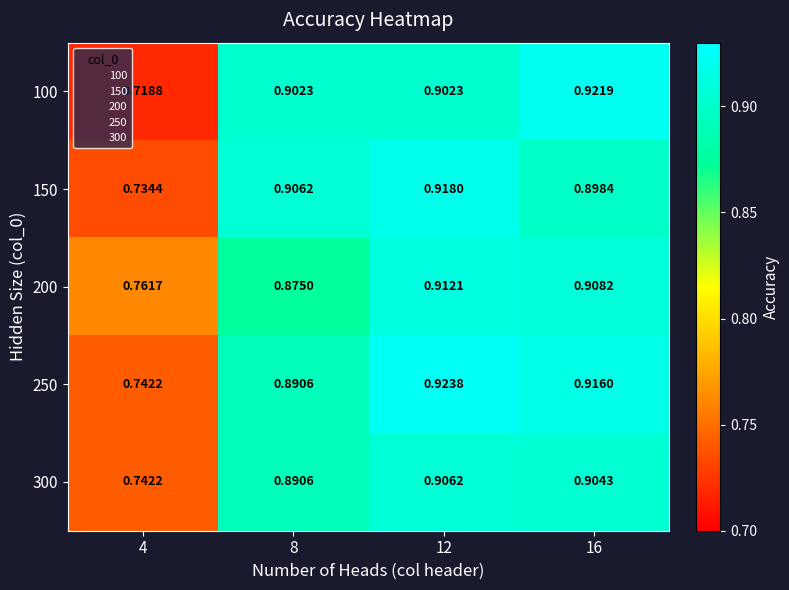

Is the value of 250 at 4 greater than the value of 100 at 4?

Yes